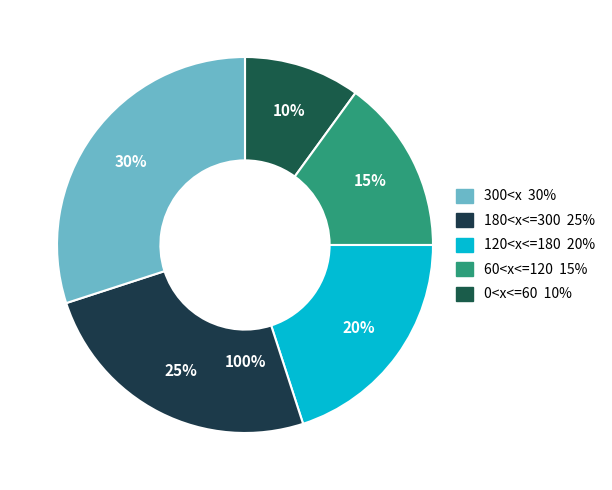

Is the sum of 300<x and 60<x<=120 greater than half?

No